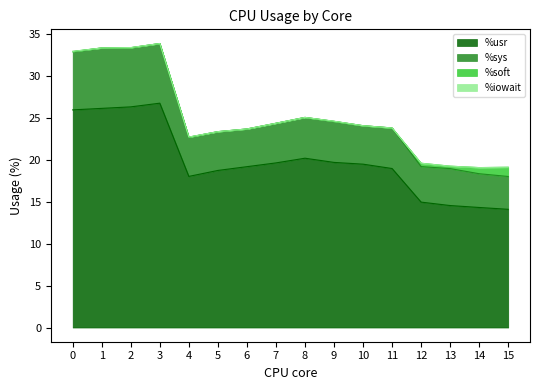

True or false: %iowait has more than 0 points higher than both neighbors.

True